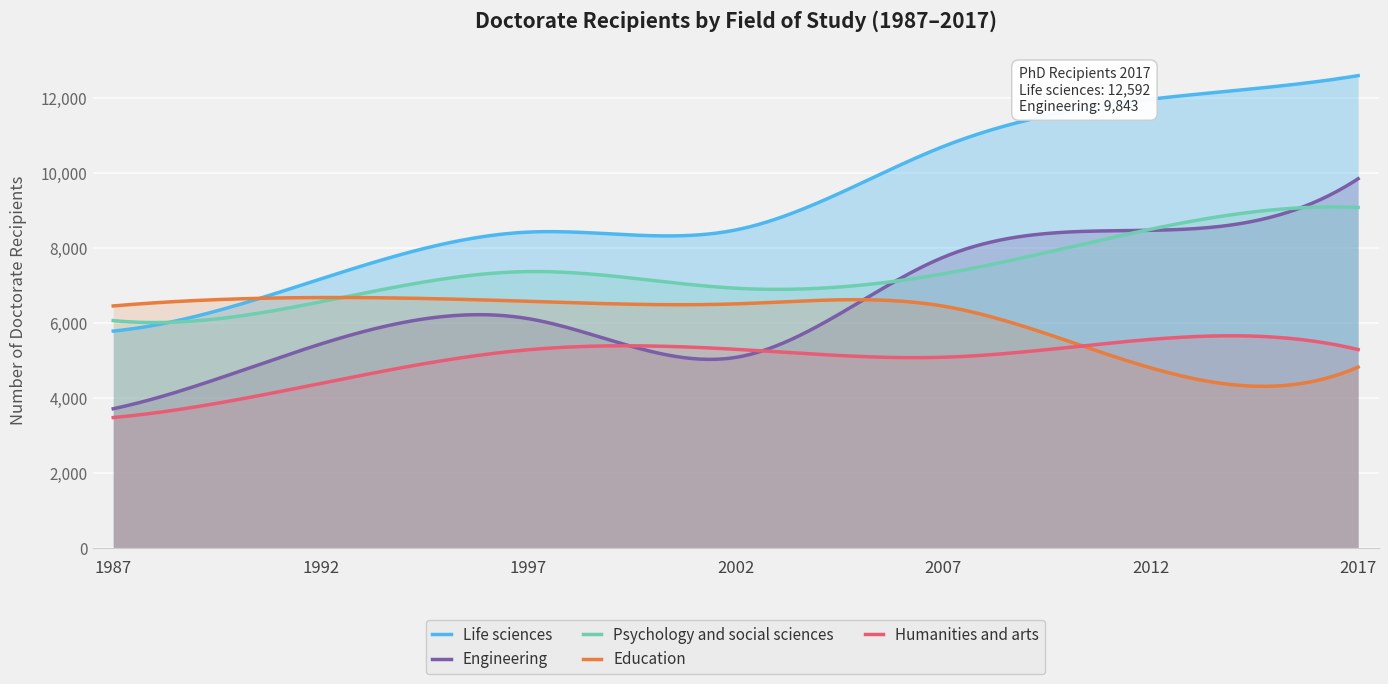

Which series ends up on top after the final intersection of Engineering and Education?

Engineering